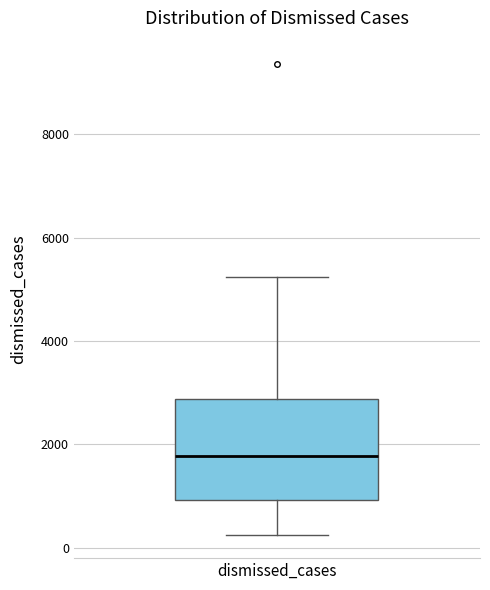

Where does the lower whisker of the box for dismissed_cases end on the y-axis? The values are not printed on the chart, so give them approximately, as read against the axis.

200